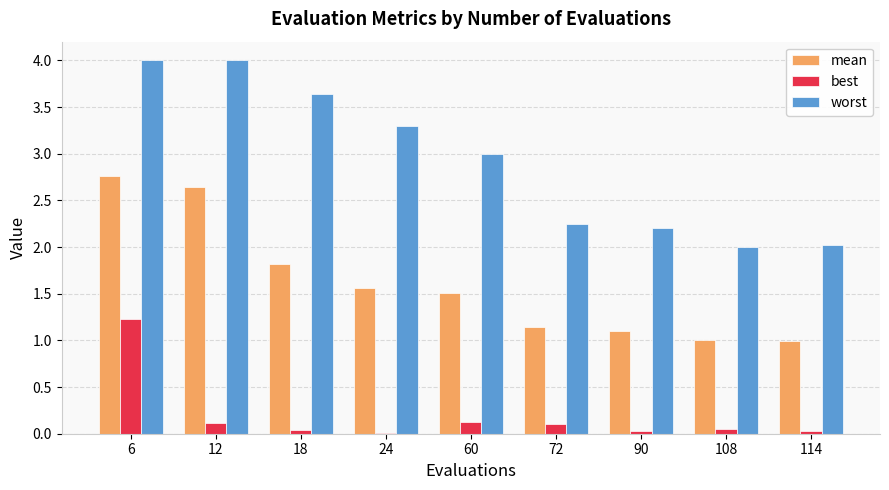

What is the total value across all series at 12?

6.8